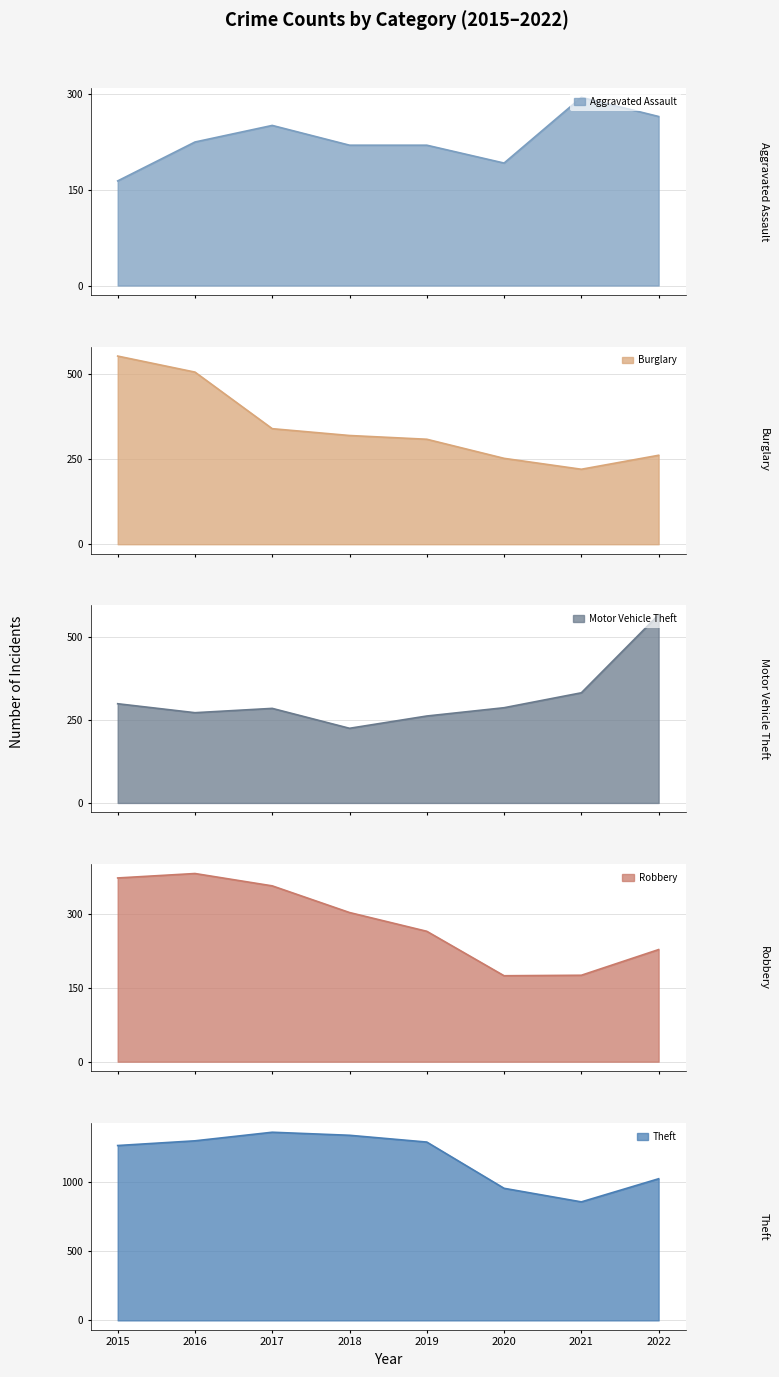

How many values in the Theft series are below 1288?

4